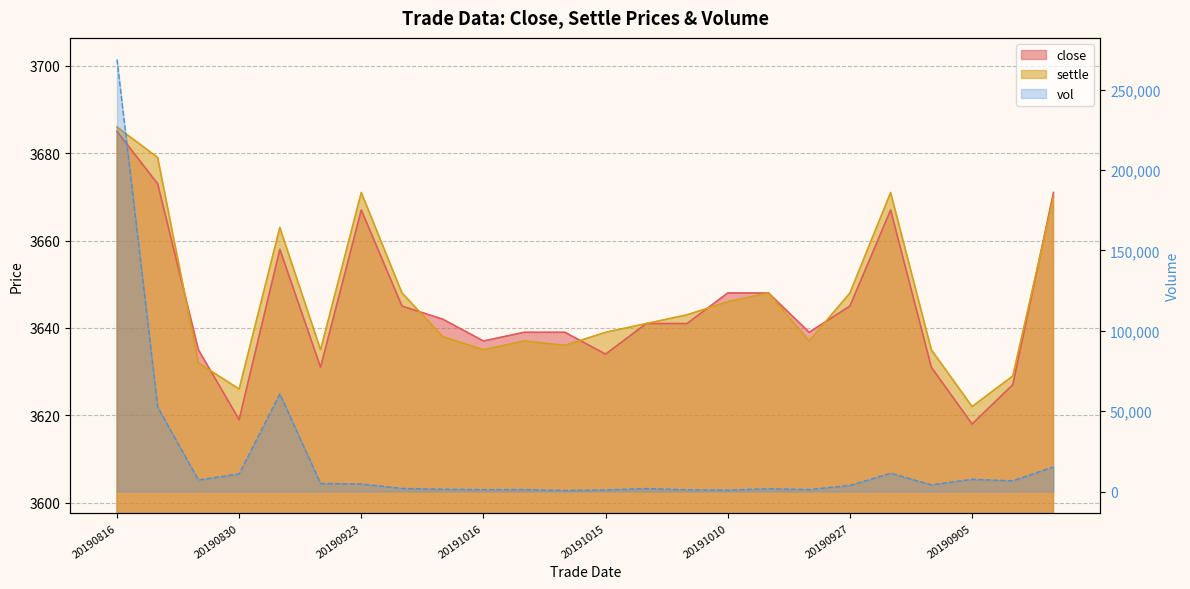

What is the highest value of the vol series?

268800